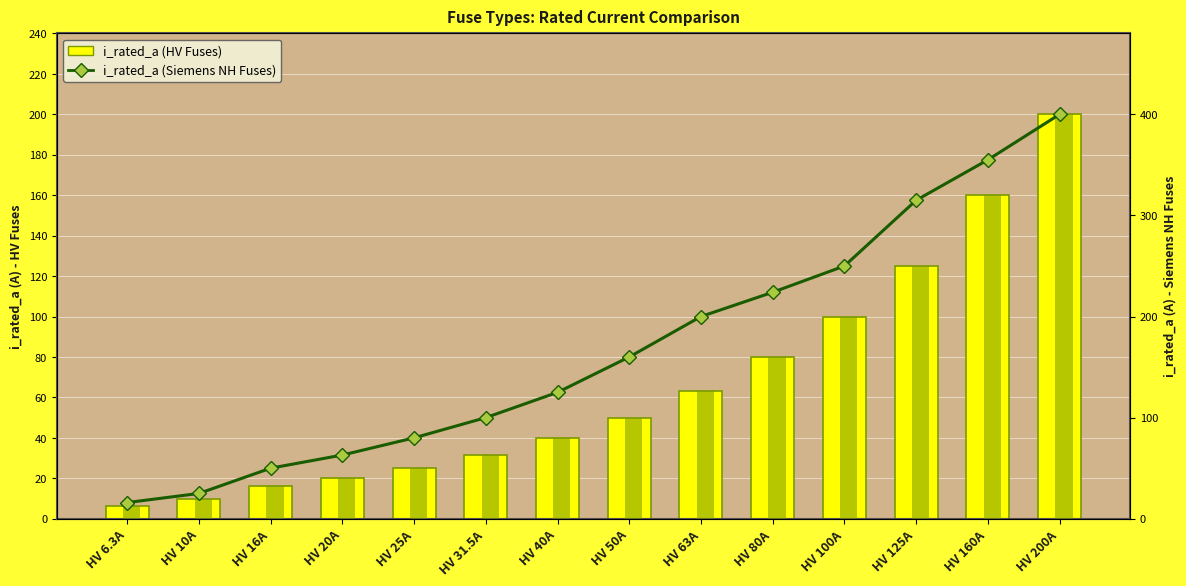

What is the greatest value displayed?

400.0